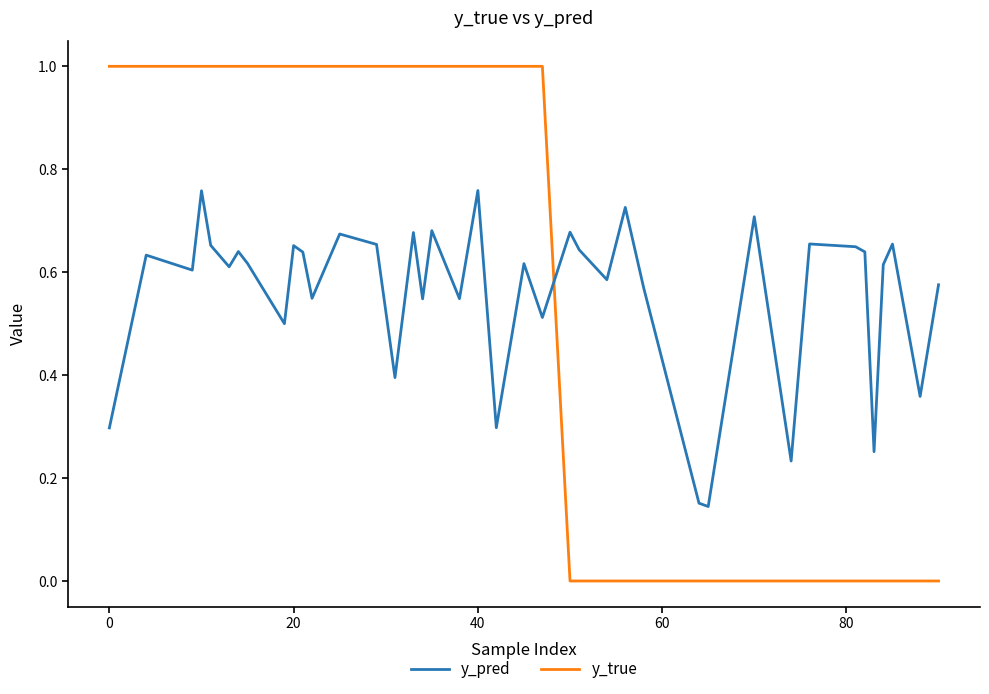

After their last crossing, which series has the higher values: y_true or y_pred?

y_pred